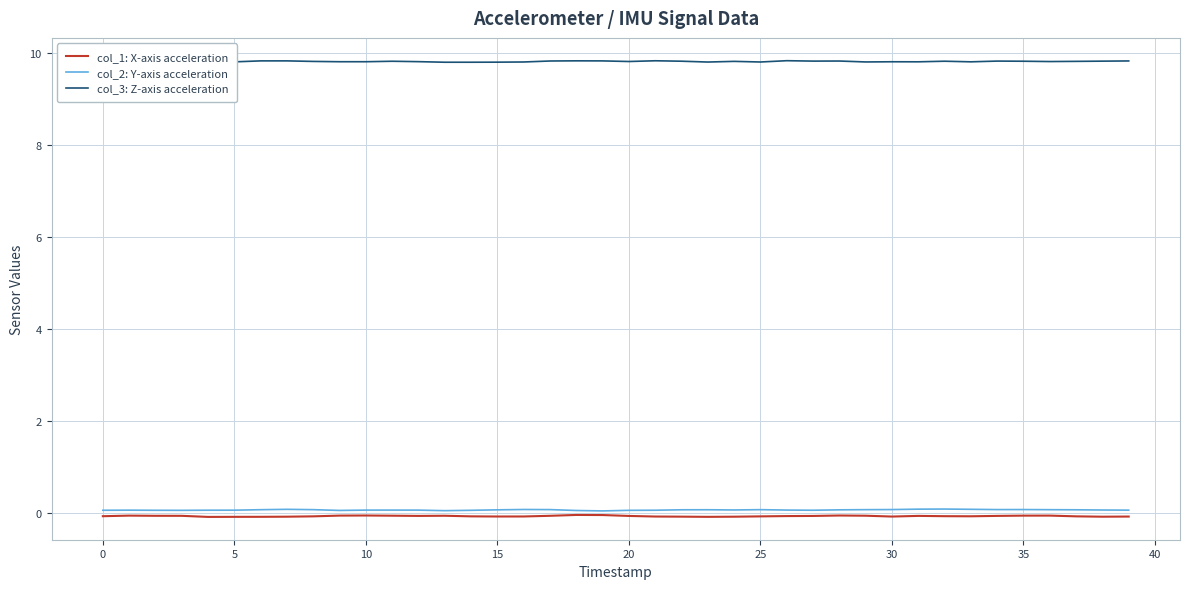

Does the chart display data point markers on the line(s)?

No